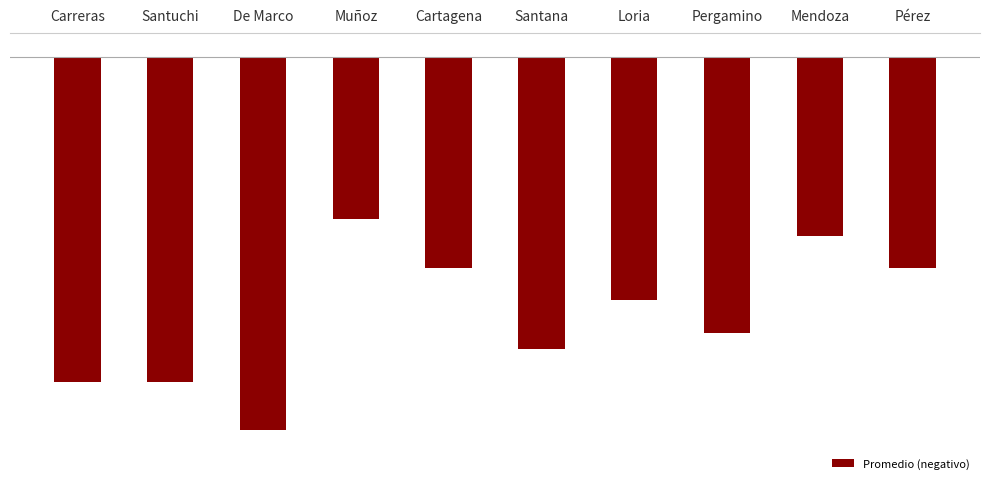

True or false: the data shows -7.7 at De Marco.

True